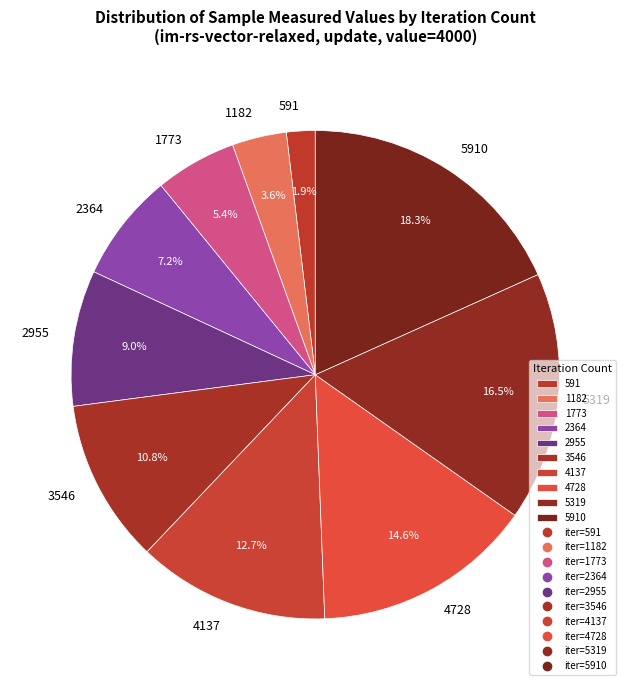

Rank the categories by value from highest to lowest.

5910, 5319, 4728, 4137, 3546, 2955, 2364, 1773, 1182, 591